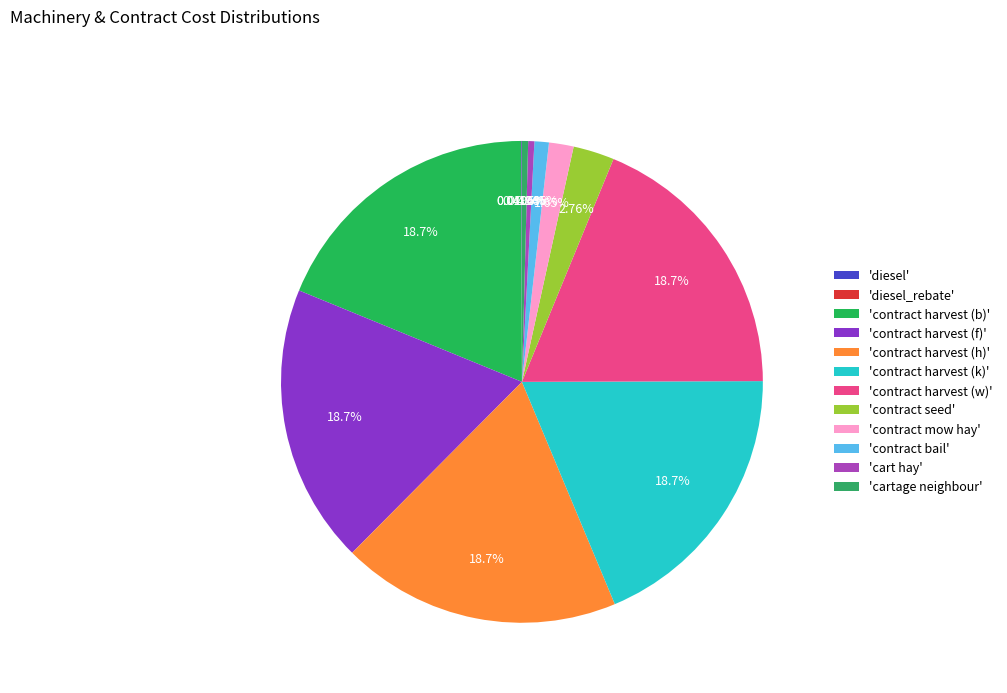

Which category has the smallest portion of the pie?

diesel_rebate